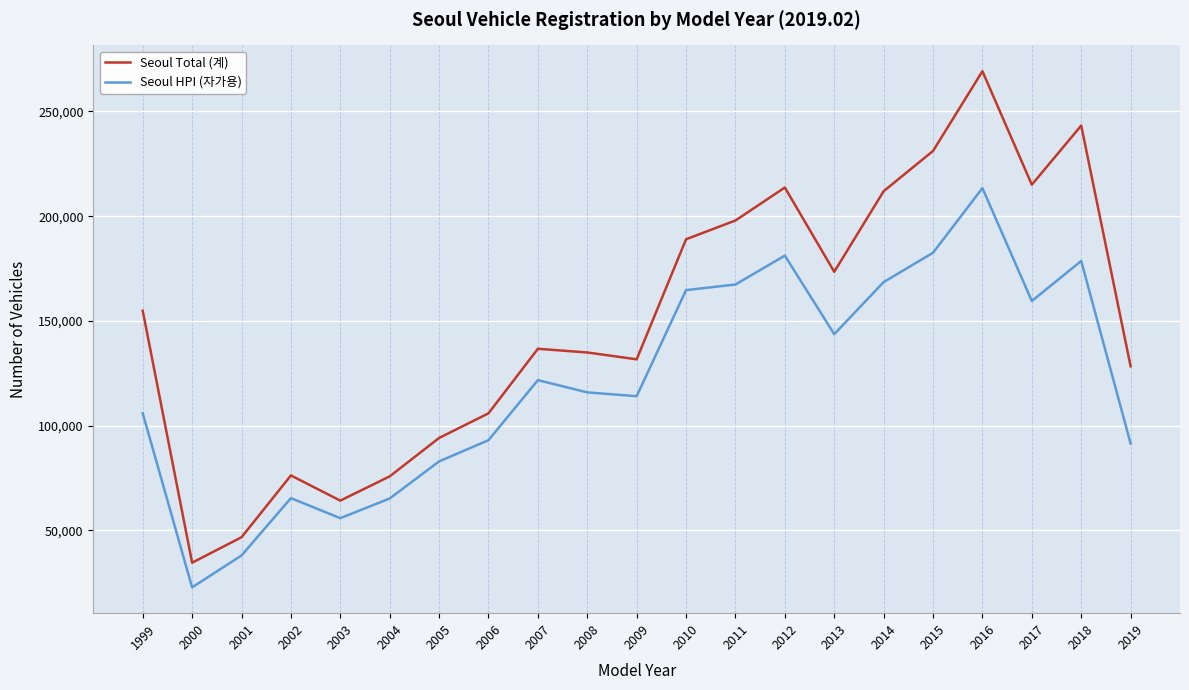

Count the number of data series in this chart.

2